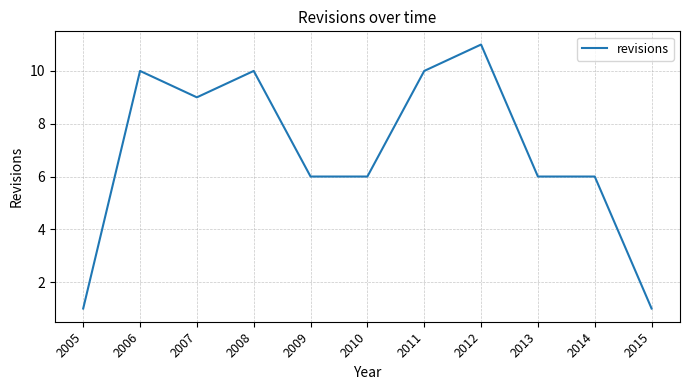

Reading right to left, what are all the values shown in this chart?

1	6	6	11	10	6	6	10	9	10	1